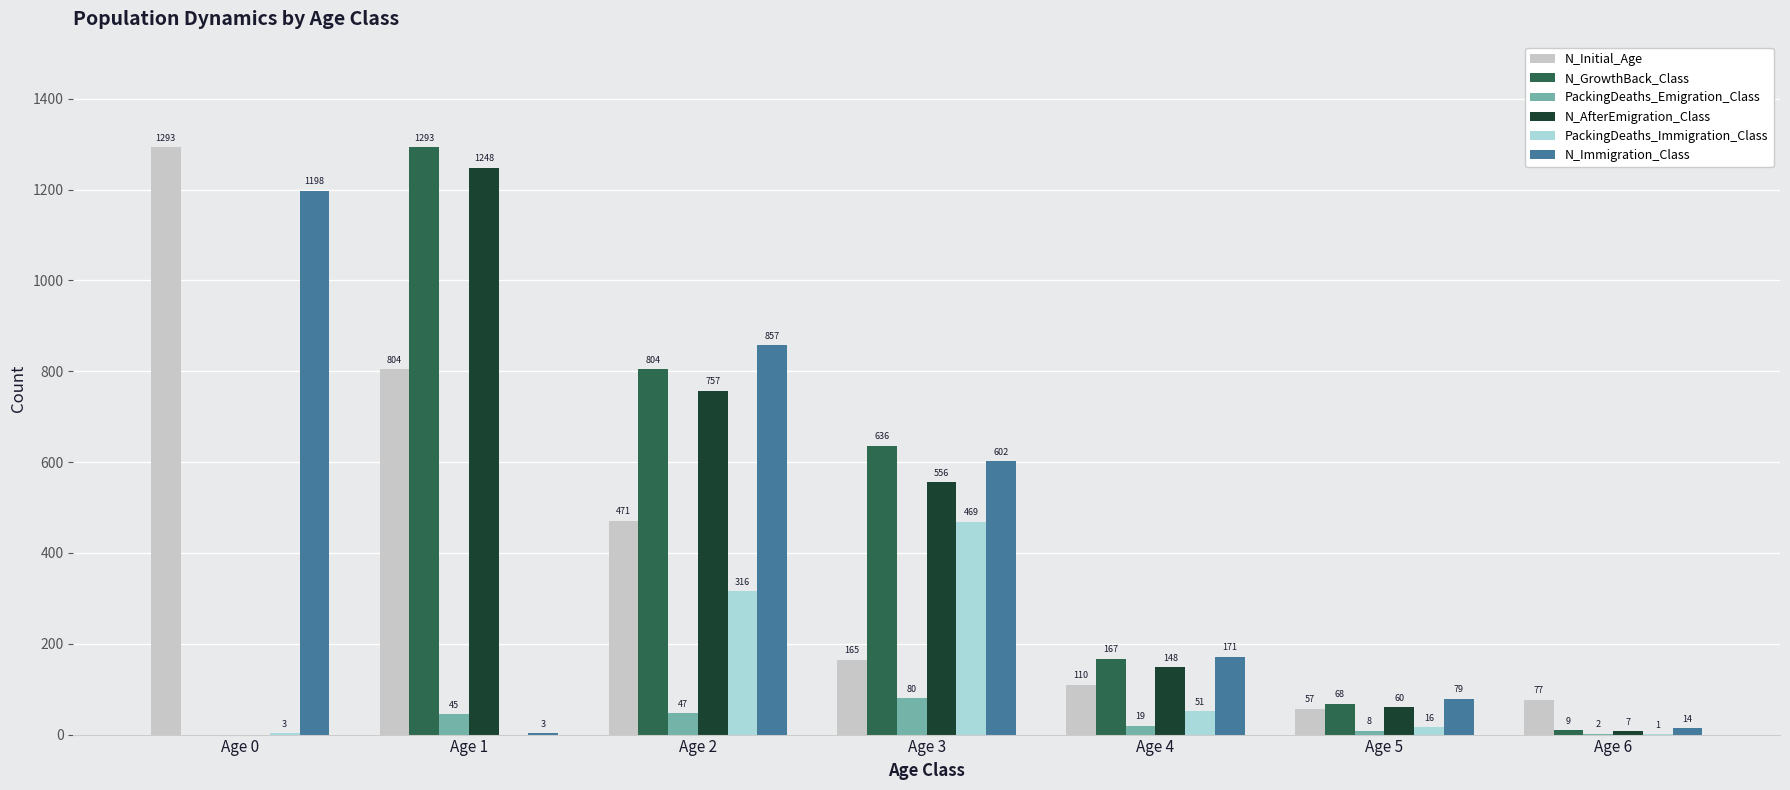

At which label does N_AfterEmigration_Class reach its peak?

Age 1